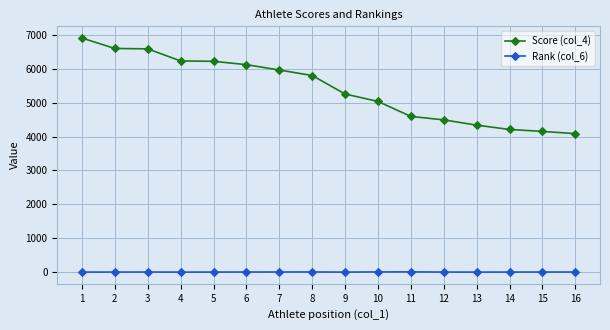

What is the average value of the Score (col_4) series?

5409.7